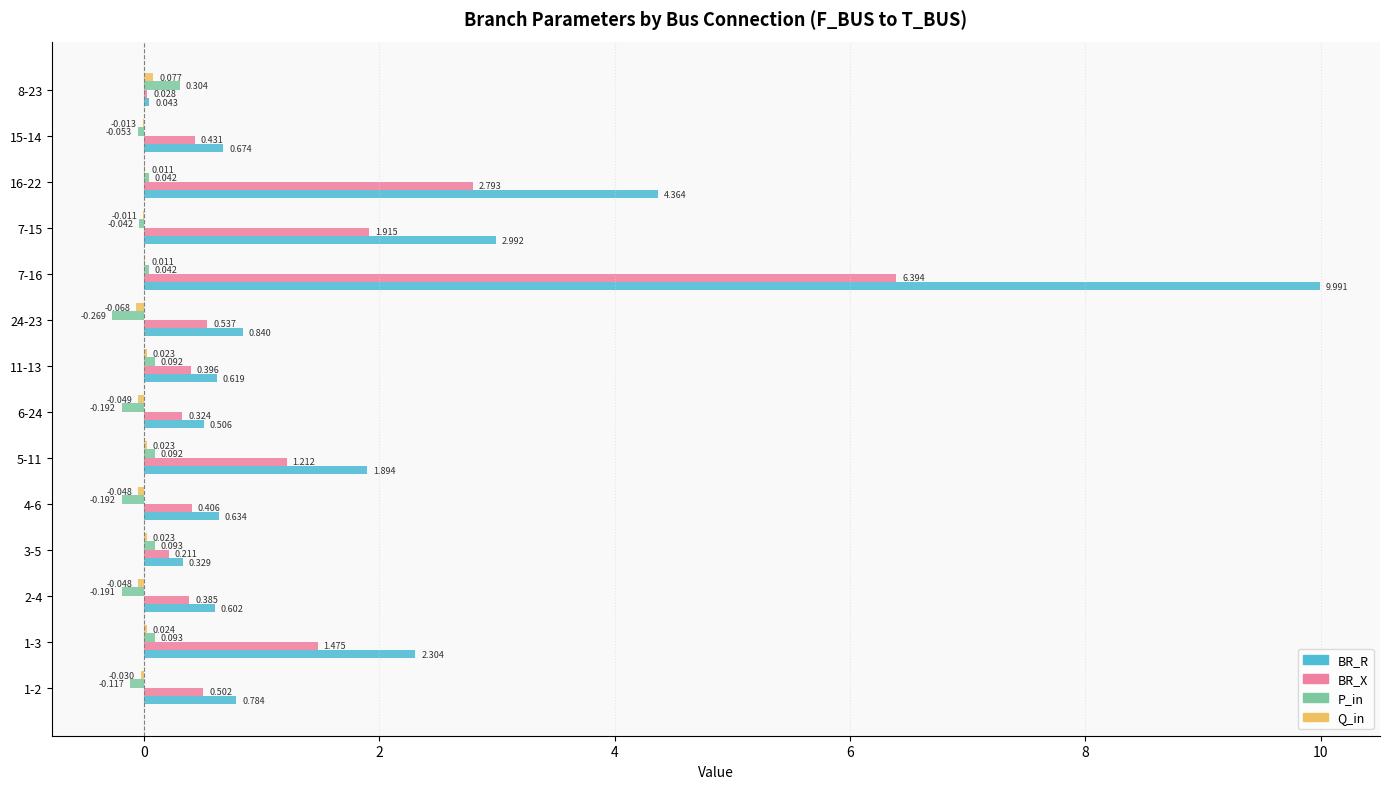

Which series has the largest total across all categories?

BR_R